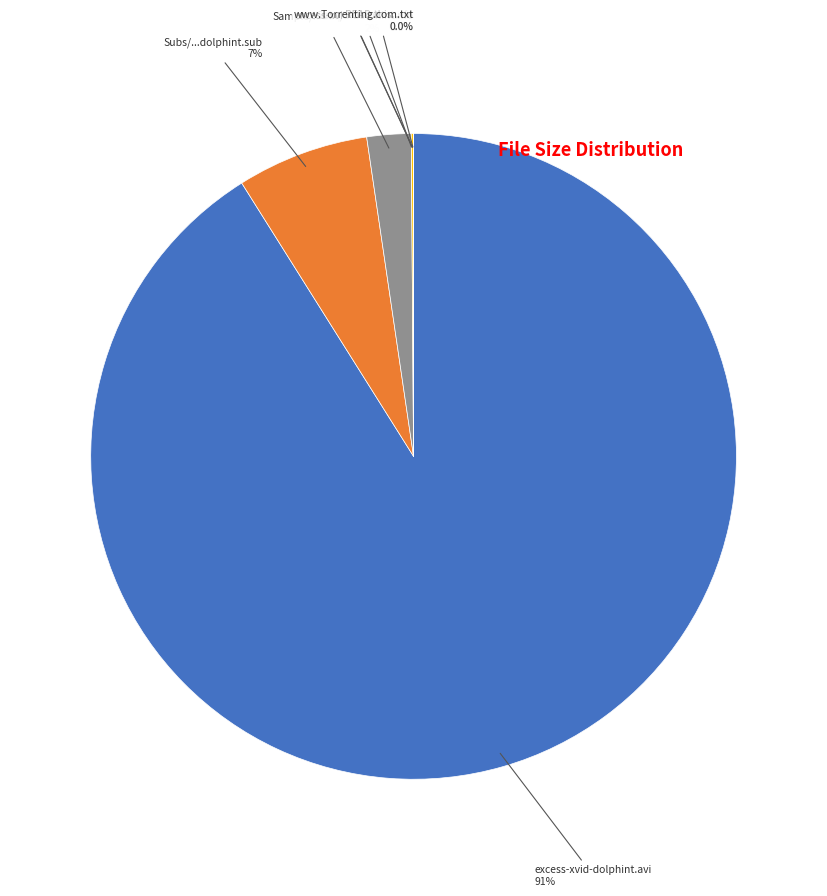

Is there a majority slice in this chart?

Yes